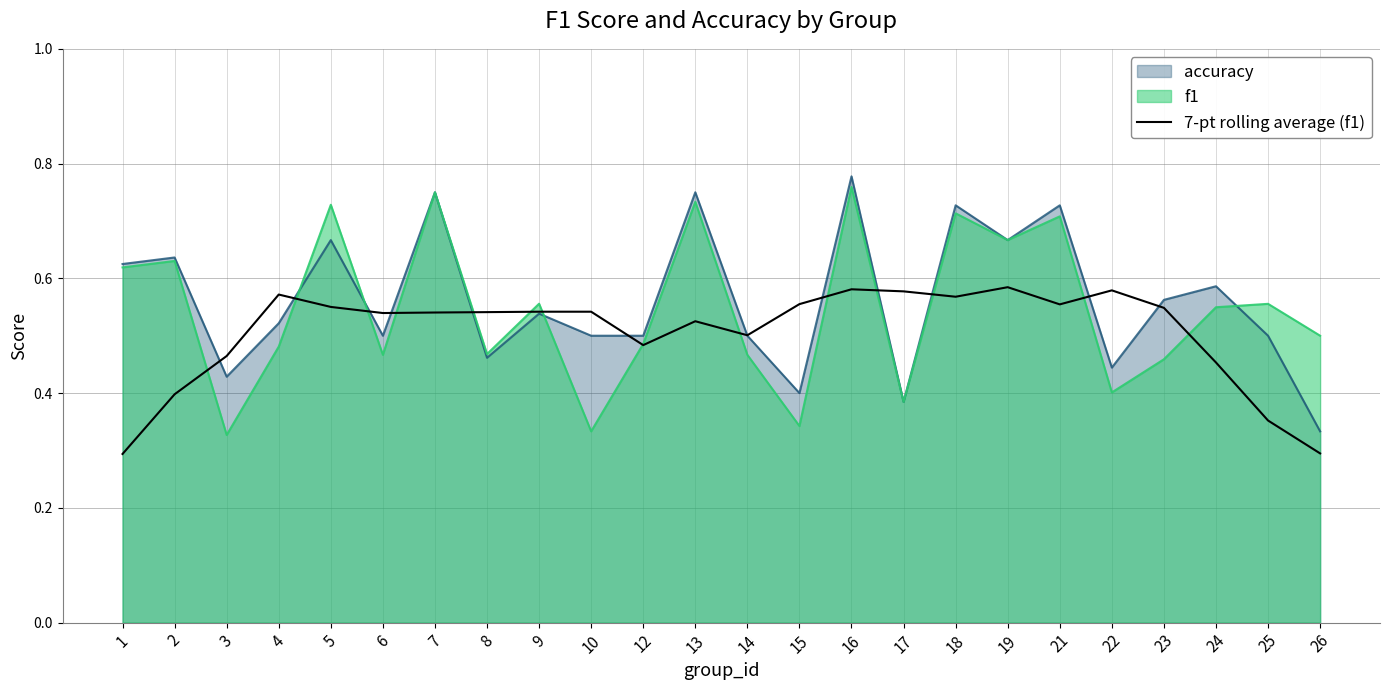

How many lines are shown in the chart?

3